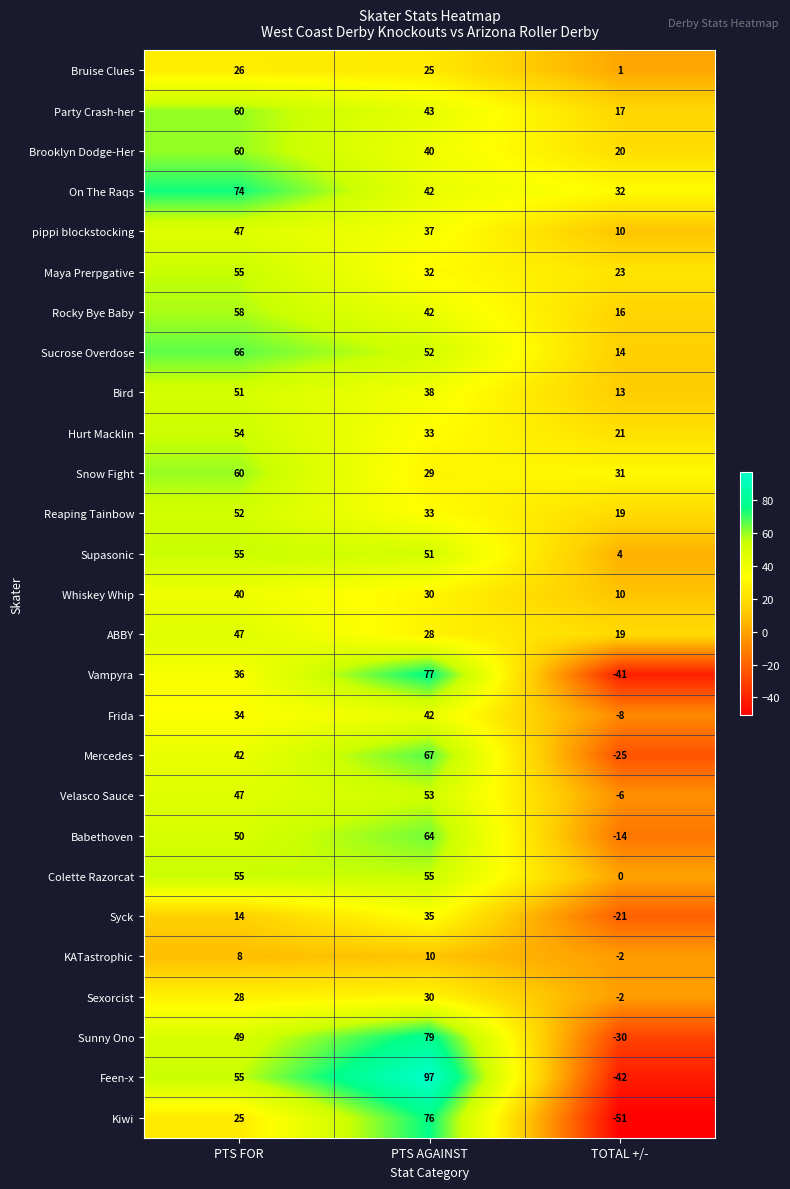

Read the Brooklyn Dodge-Her value at PTS FOR.

60